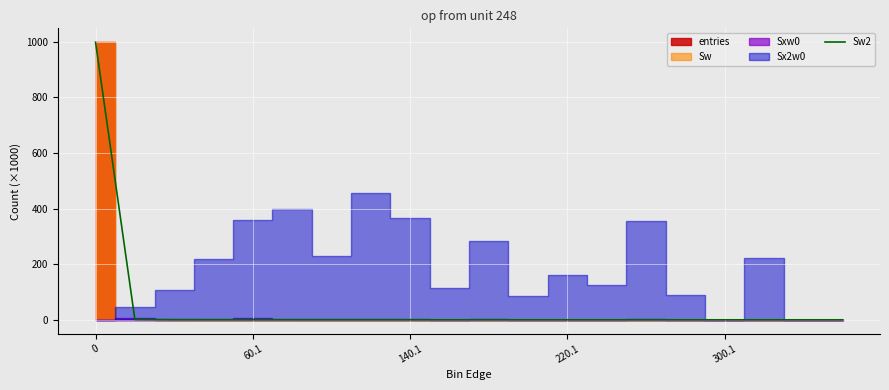

What is the maximum value for Sw2?

998.4